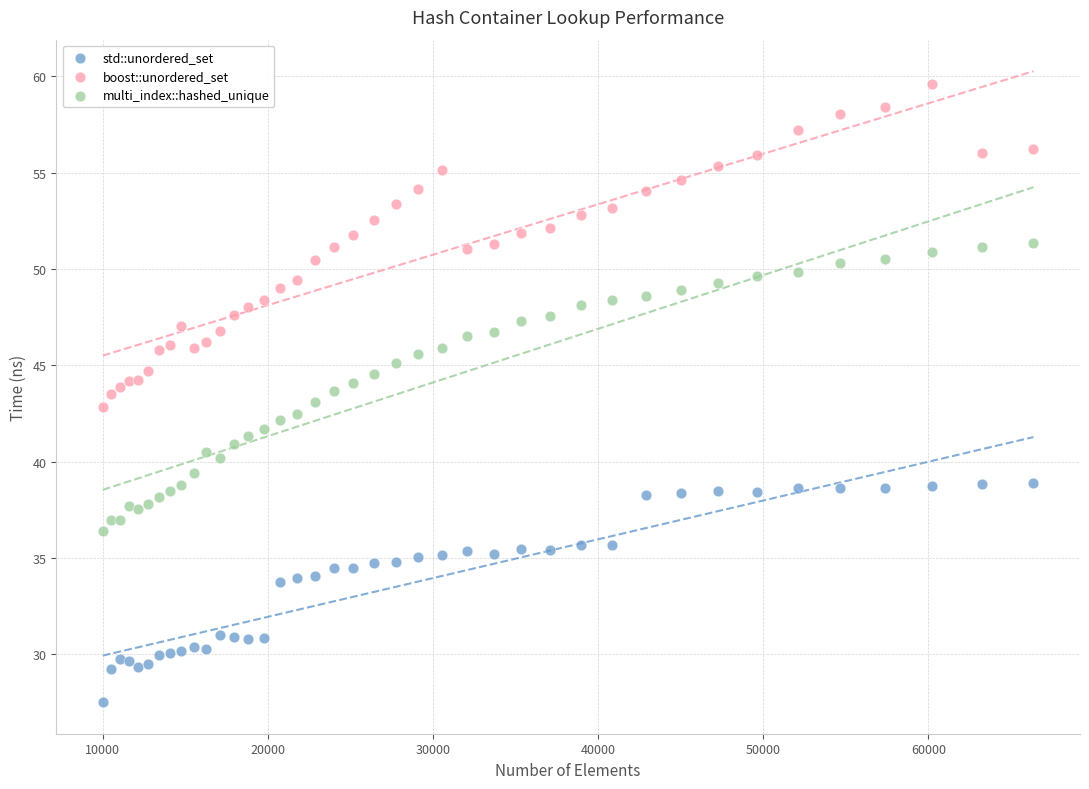

Which series reaches the maximum Y coordinate?

boost::unordered_set